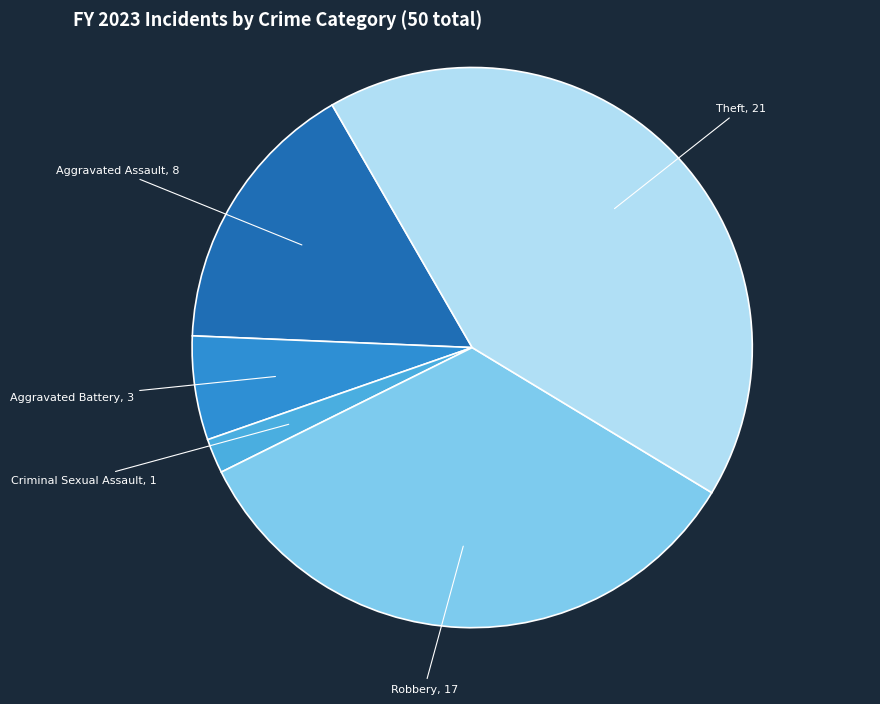

Does any single category account for the majority?

No